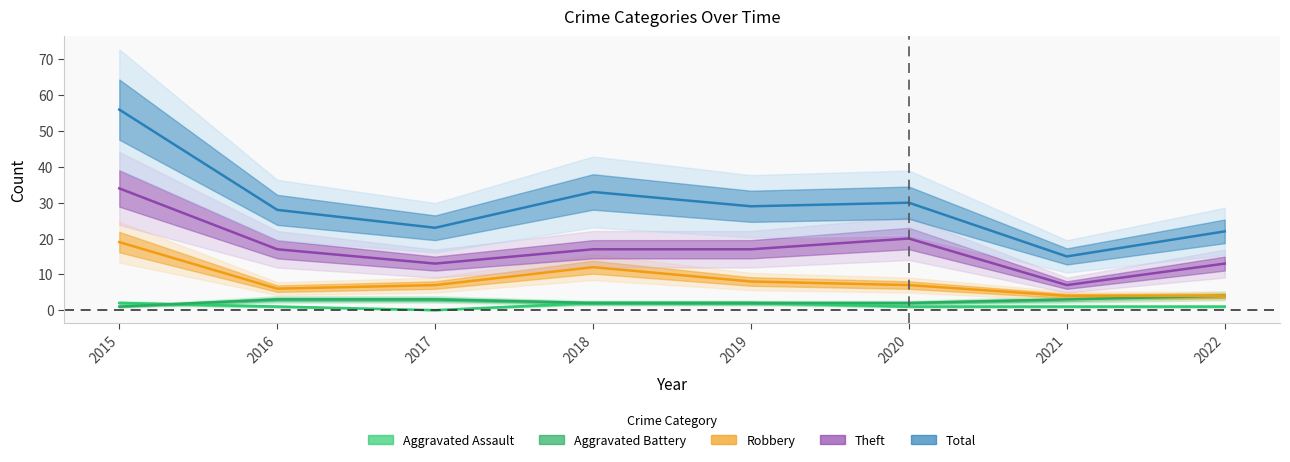

What is the difference between the second highest and second lowest values in the Aggravated Assault series?

1